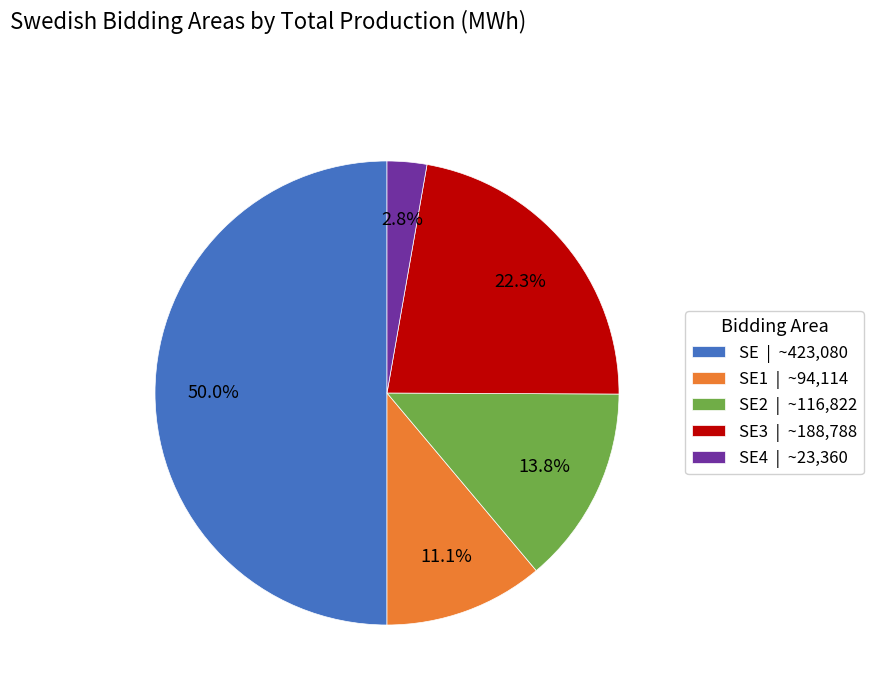

Which category has the smallest portion of the pie?

SE4 | ~23,360